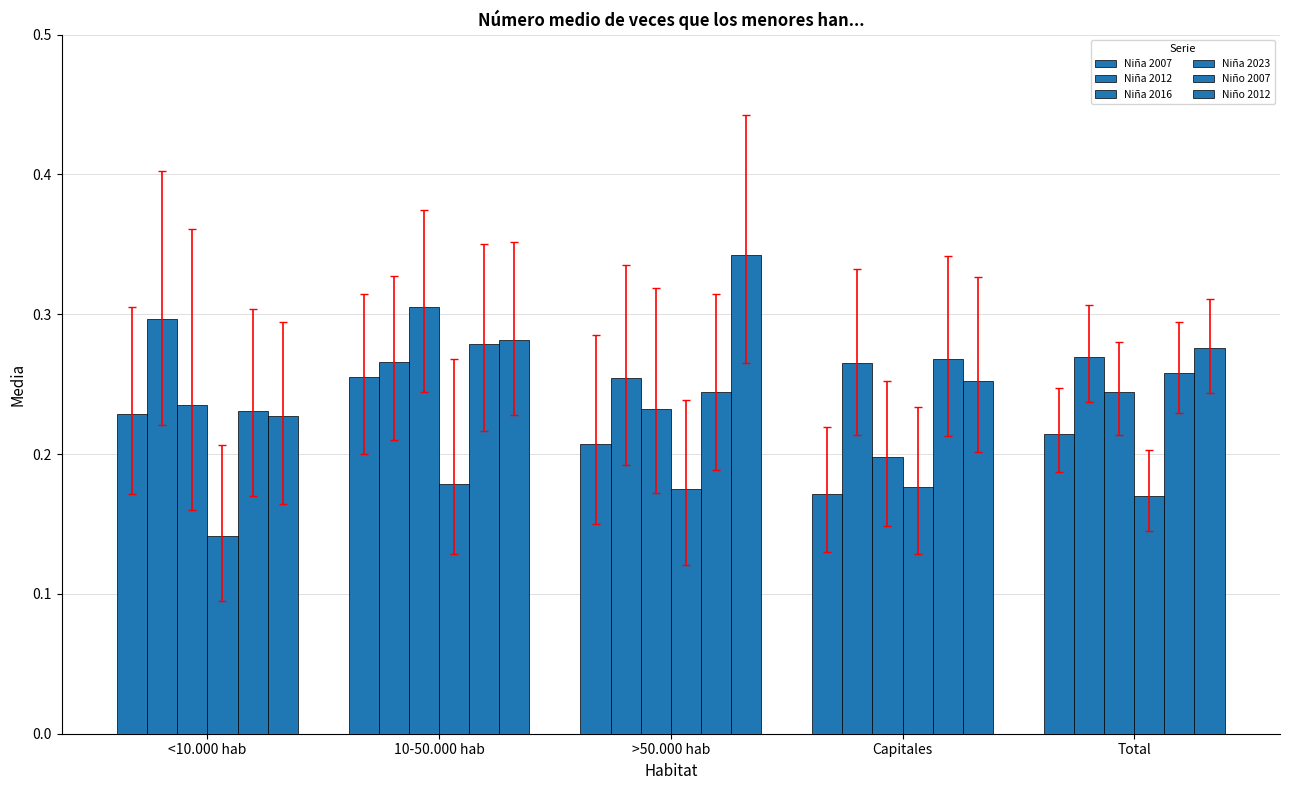

Are the bars grouped side by side (vs. stacked)?

Yes